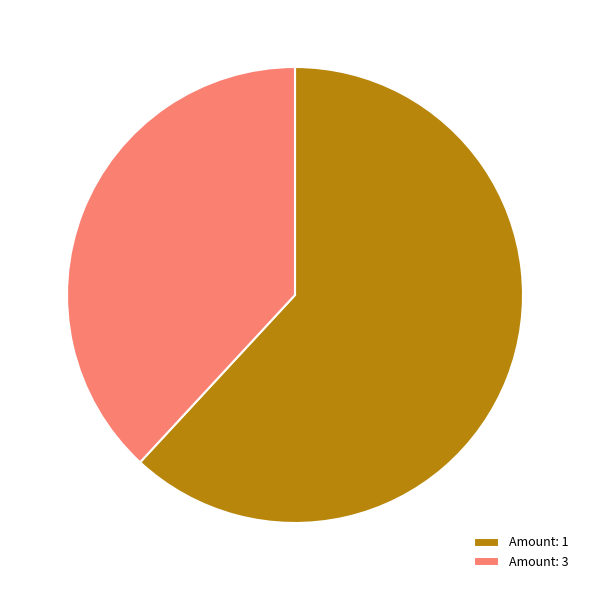

Which category has the smallest portion of the pie?

Amount: 3